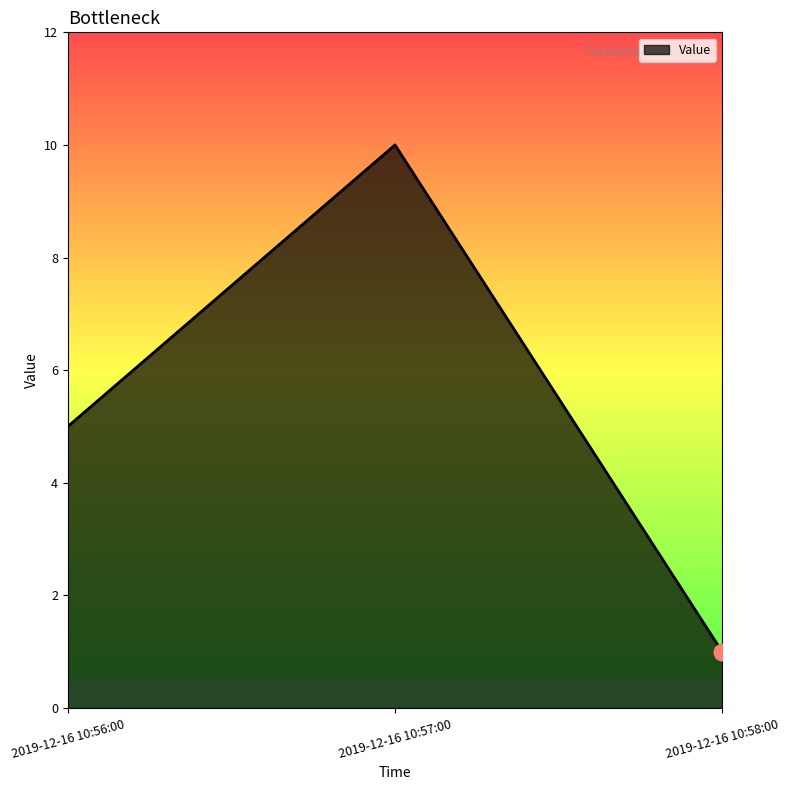

What is the minimum value shown in the chart?

1